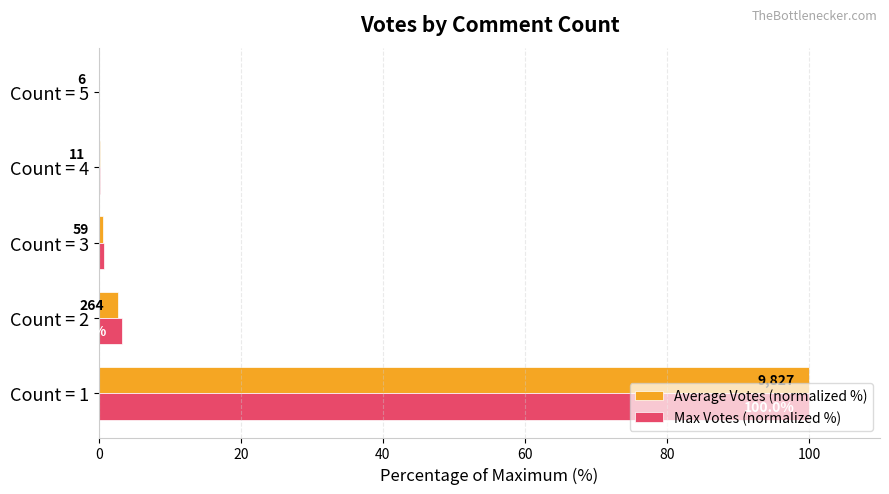

How many data points does each series have?

5